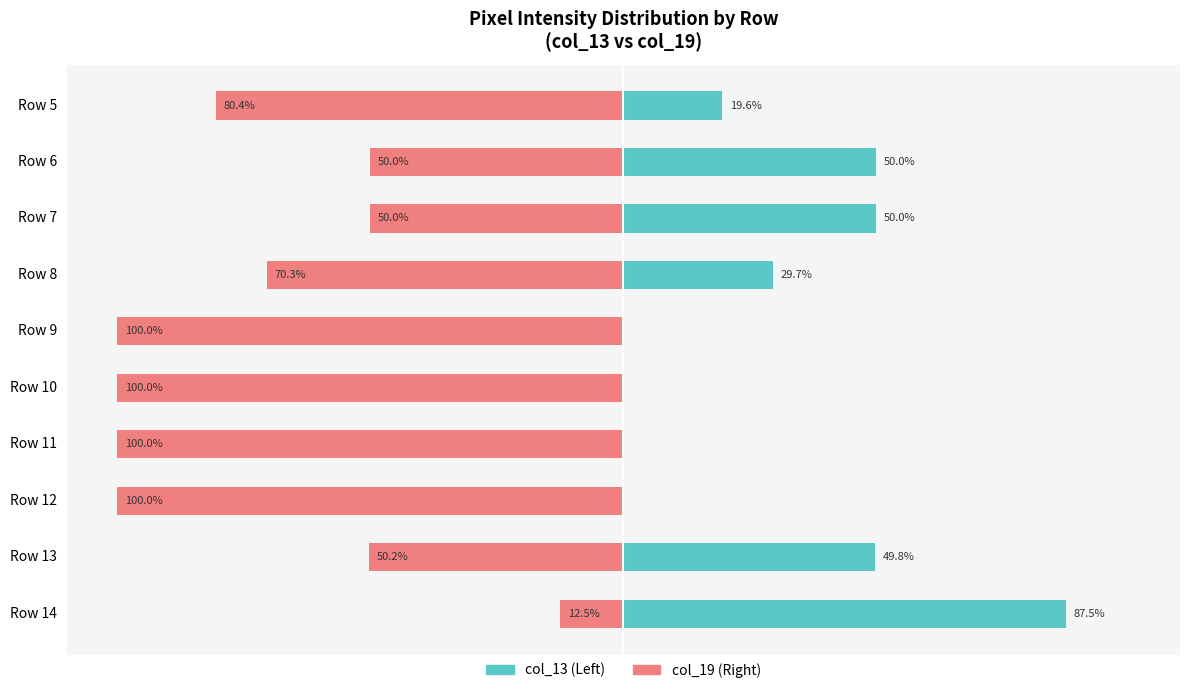

How many data points in col_13 are less than 29?

5